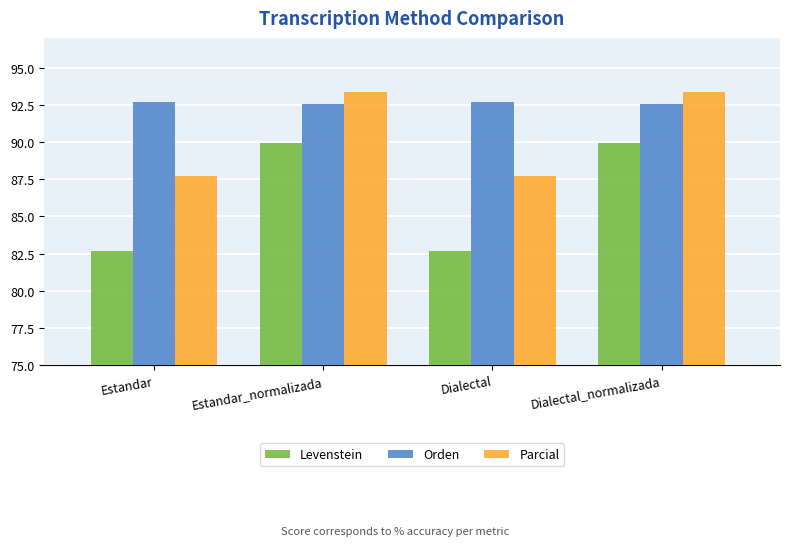

What is the label of the 1st bar from the left?

Estandar